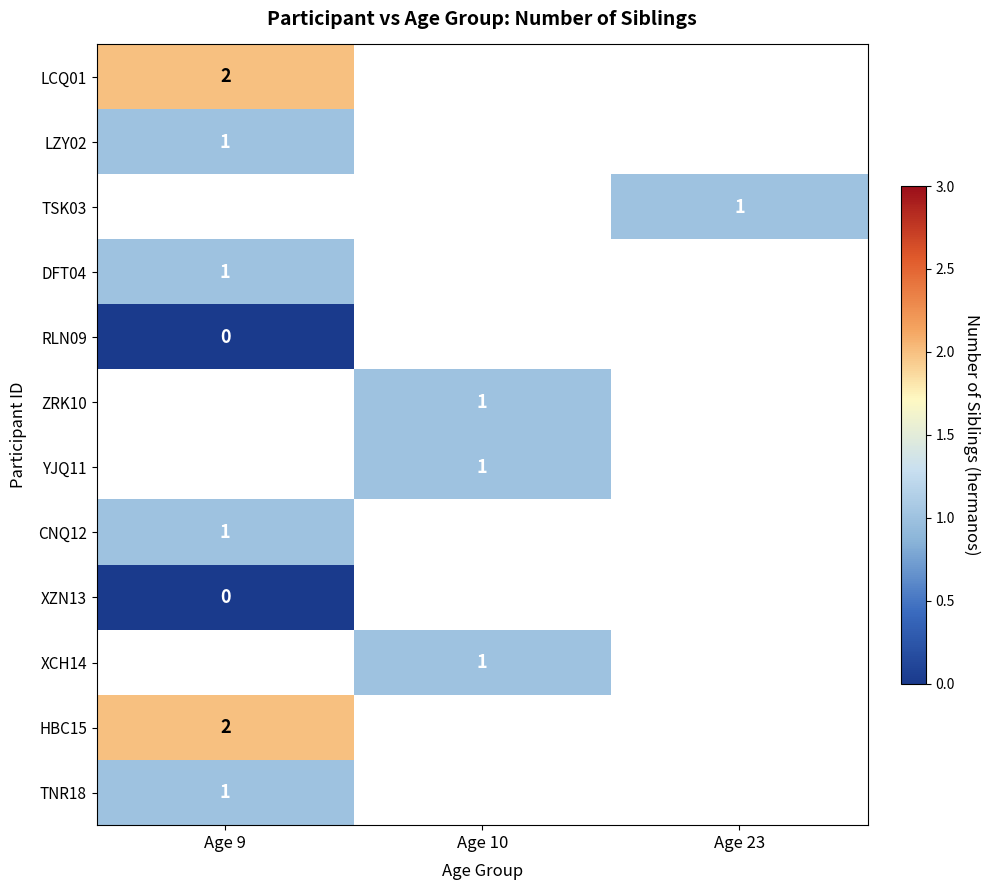

Which has a higher value, Age 23 or Age 10?

Age 10